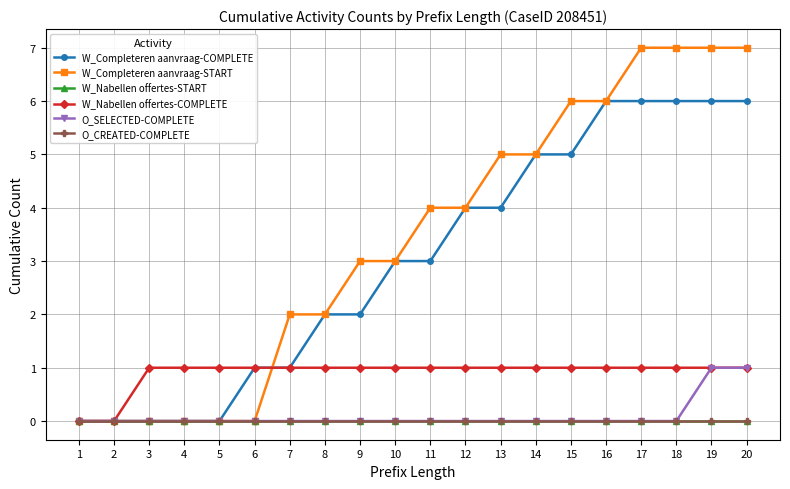

What is the sum of all W_Nabellen offertes-COMPLETE values?

18